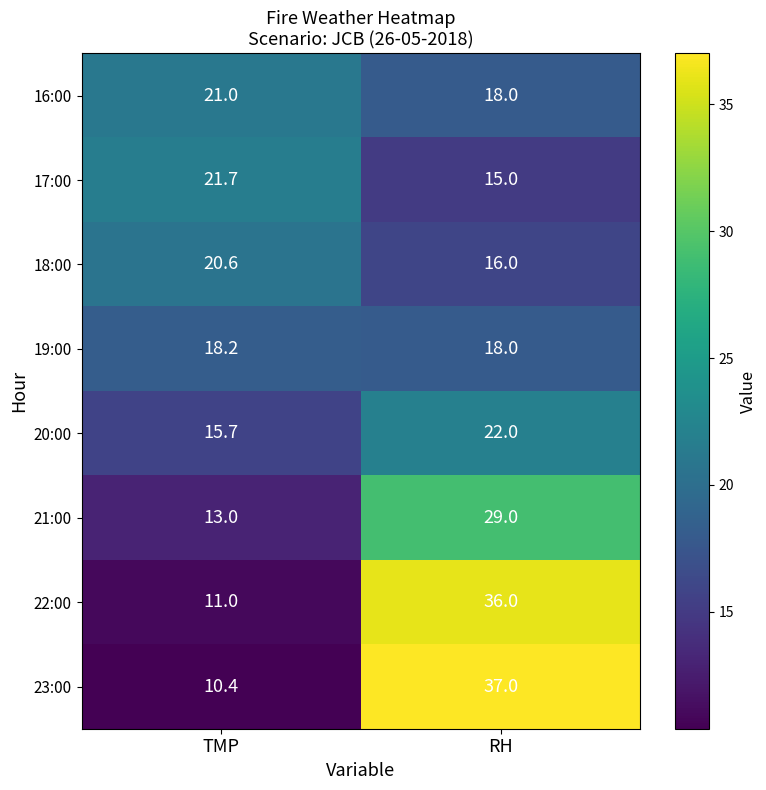

At how many categories does at least one series exceed 34?

1